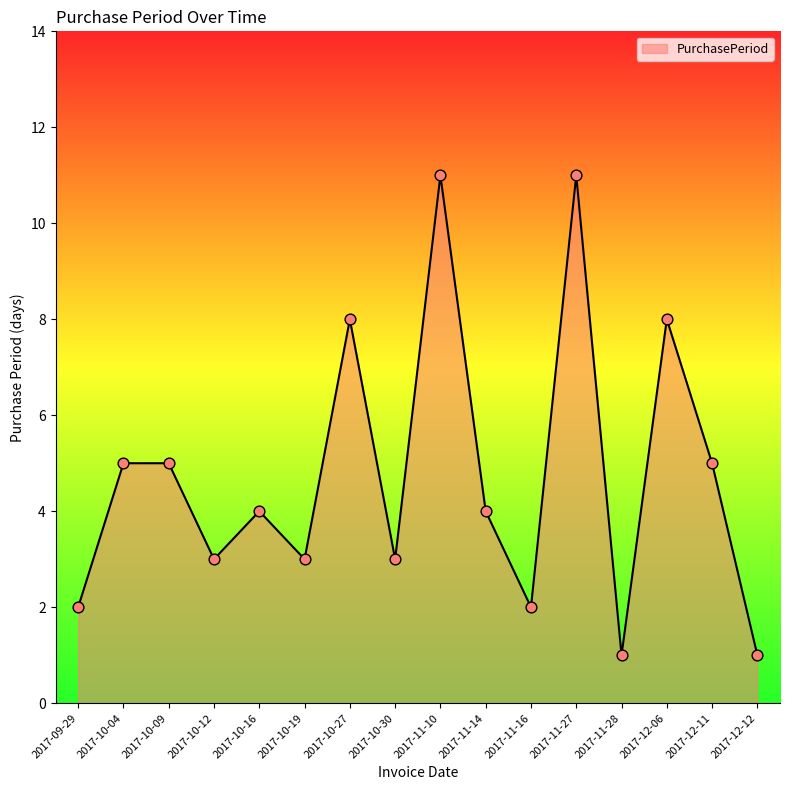

Approximately how many times larger is the value at 2017-10-04 compared to 2017-11-16?

2.5